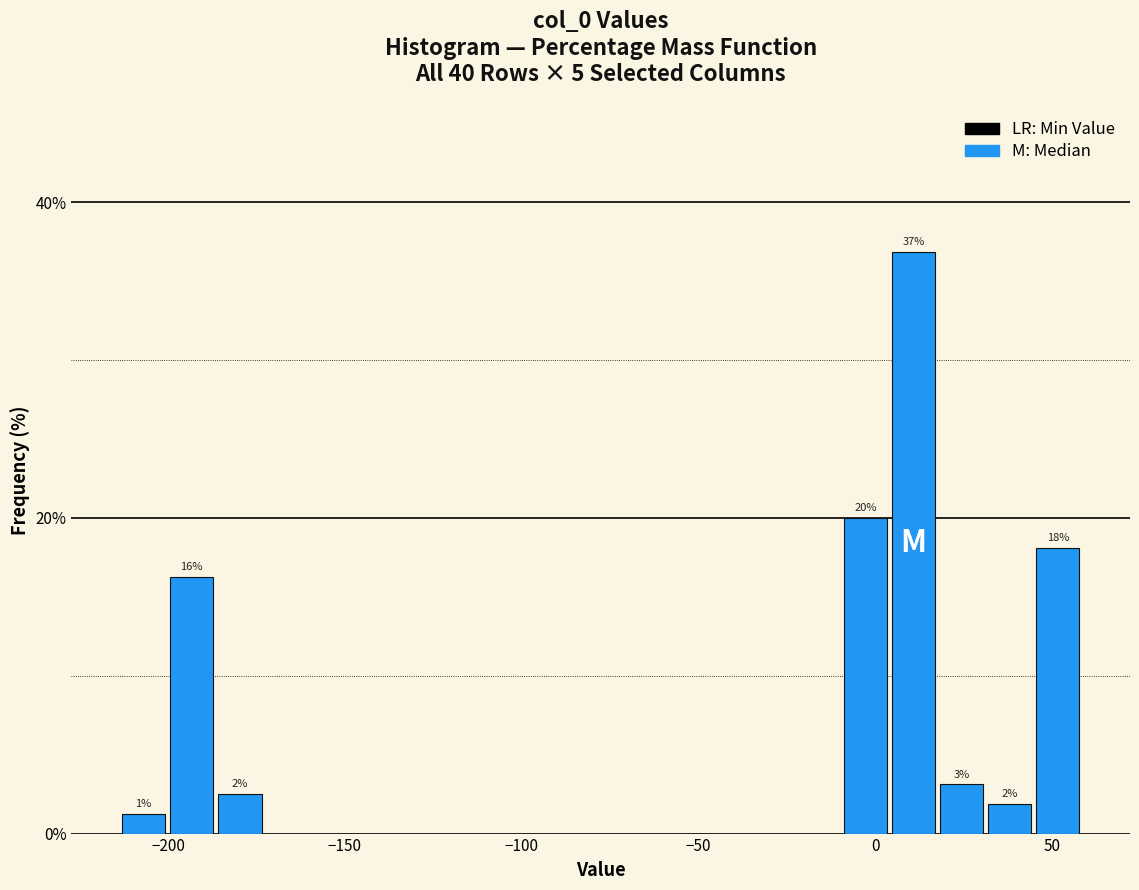

Around what value on the x-axis is the tallest bar? Give the approximate position of its centre, as read against the axis.

10